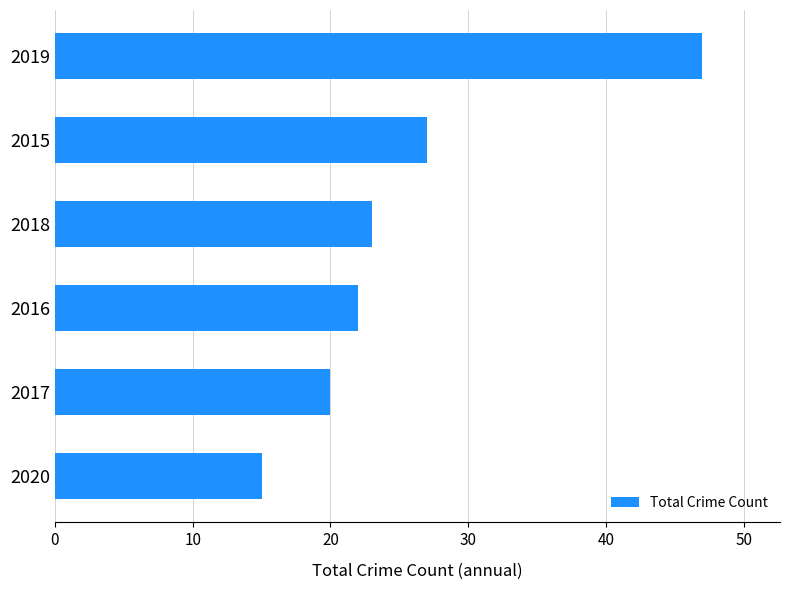

List the labels in order of value, smallest first.

2020, 2017, 2016, 2018, 2015, 2019